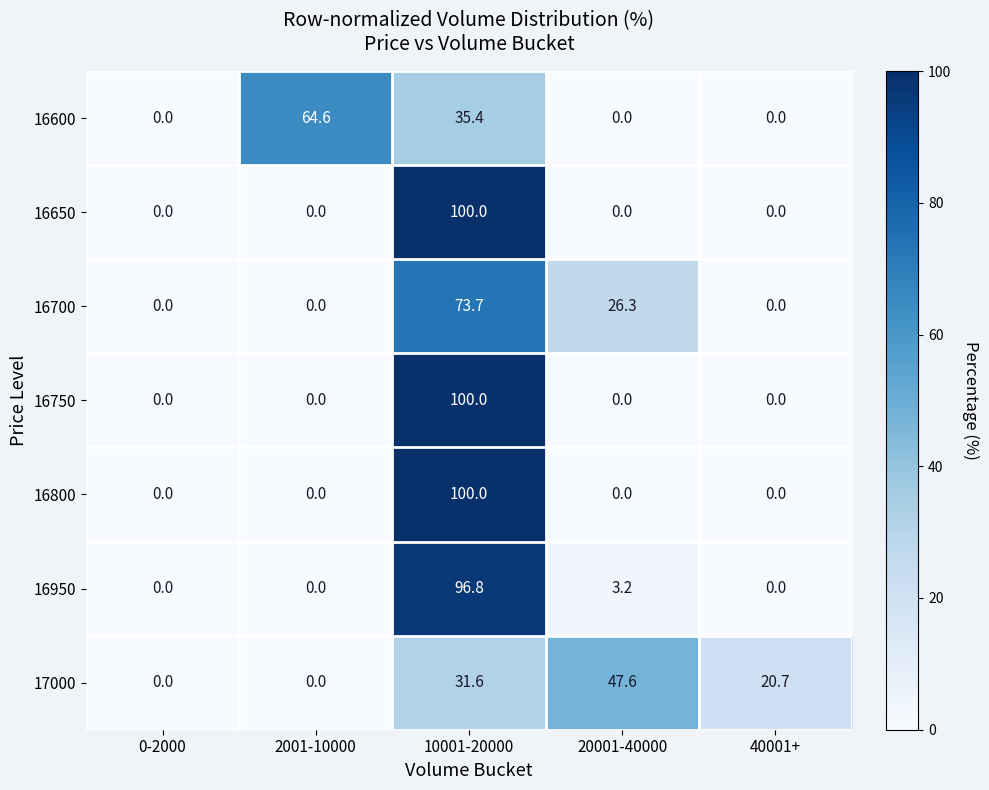

At which label is 16950 closest to 48?

20001-40000